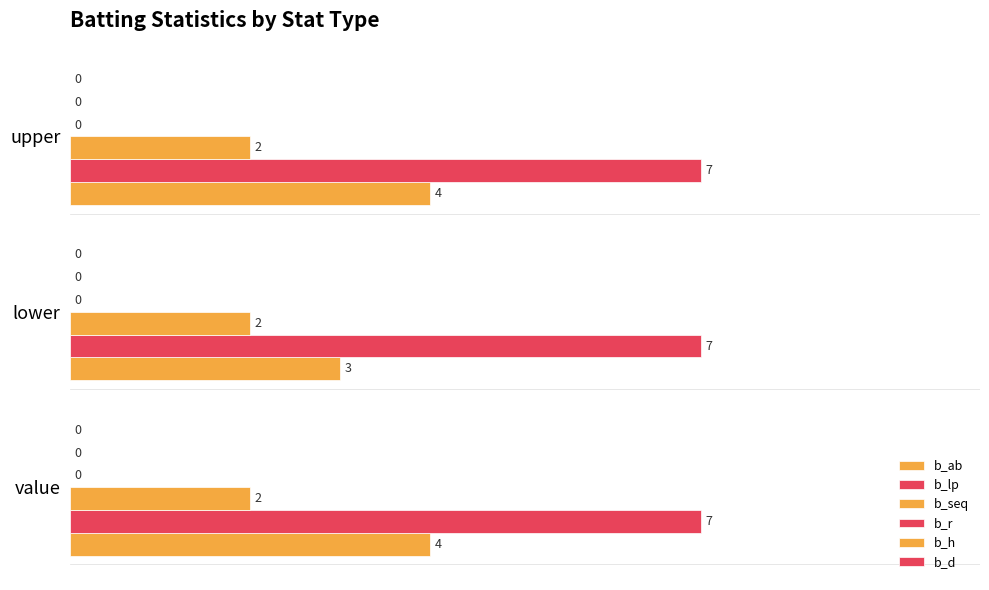

At how many categories does at least one series exceed 2?

3